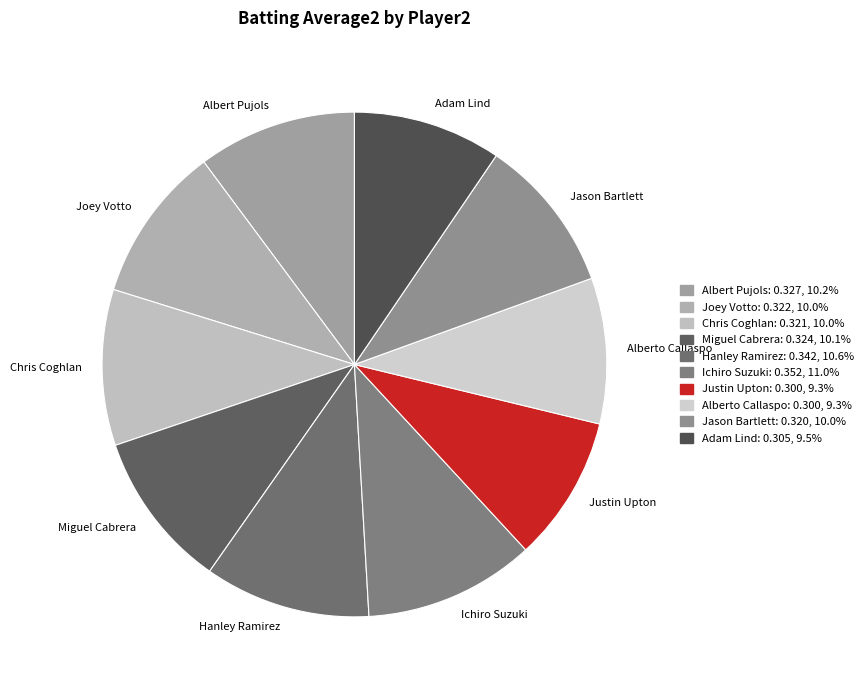

Is Alberto Callaspo the majority of the pie?

No